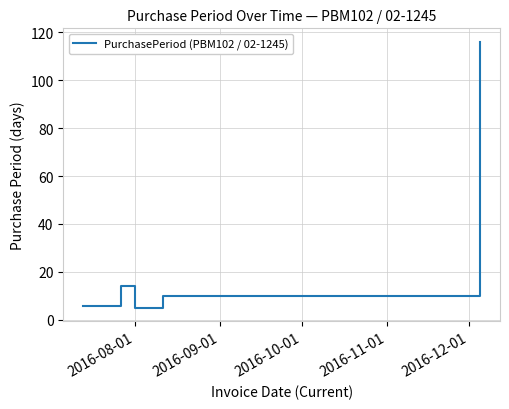

How many interior local valleys (lower than both neighbors) does the data have?

1